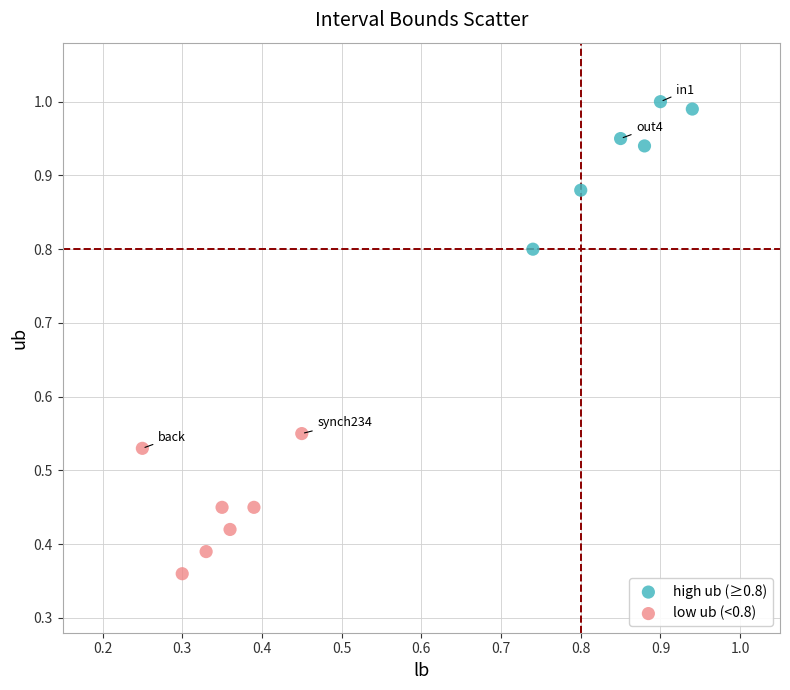

Which series contains the highest Y value?

high ub (≥0.8)